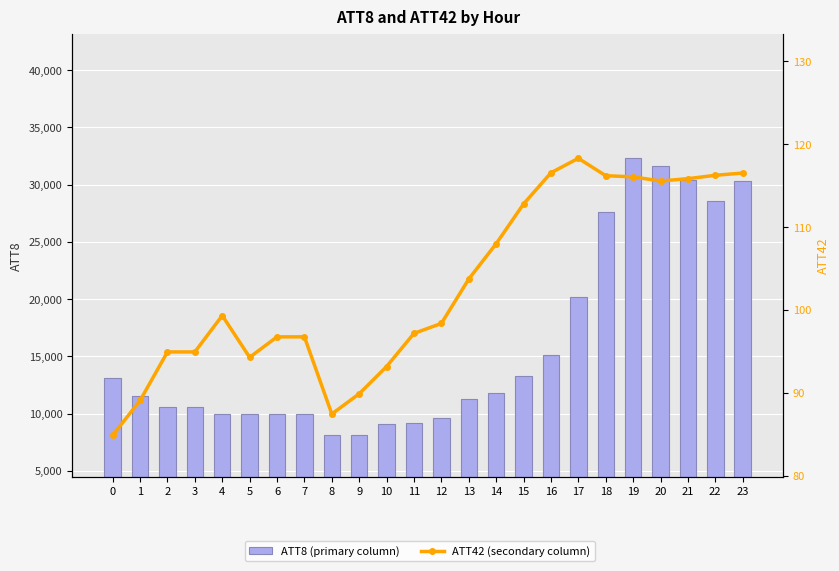

What are all the series names shown in the legend?

ATT8 (primary column), ATT42 (secondary column)